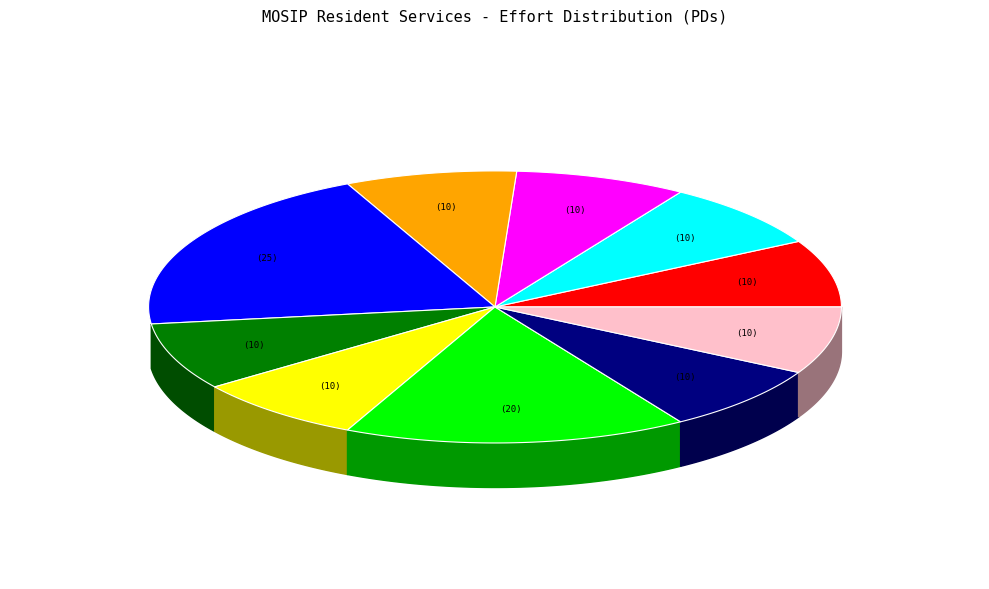

To the nearest percent, what portion does Track status of UIN Generation represent?

8%